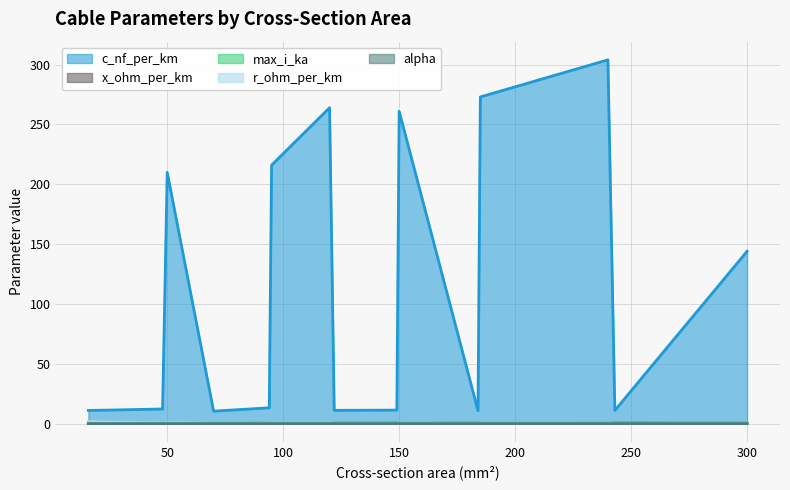

True or false: c_nf_per_km and alpha cross at least once.

False